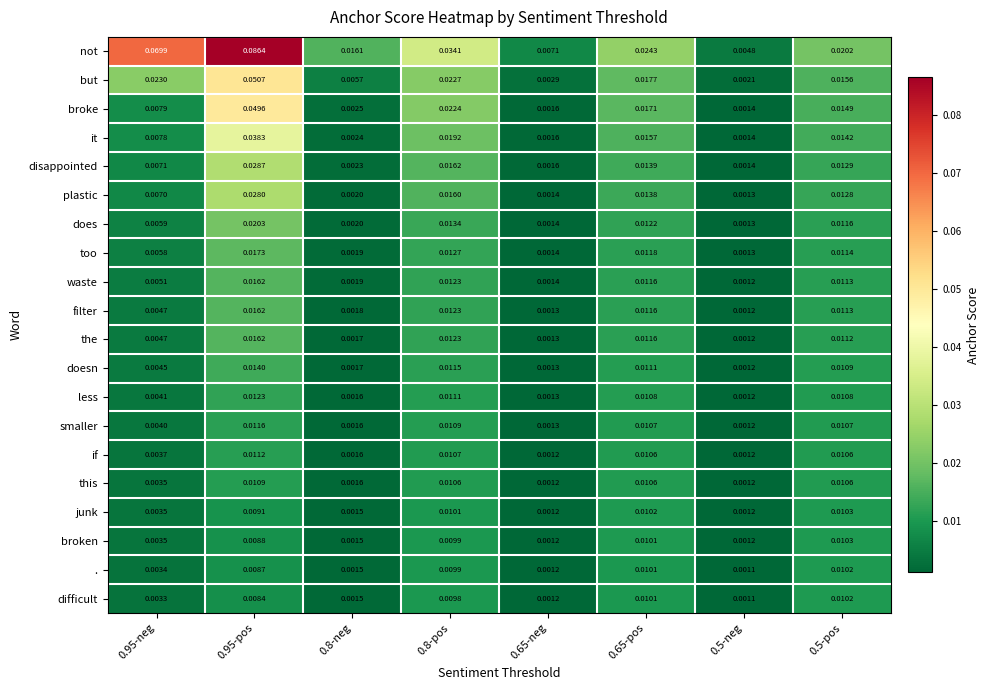

Which series changed the most between 0.95-neg and 0.65-pos?

not